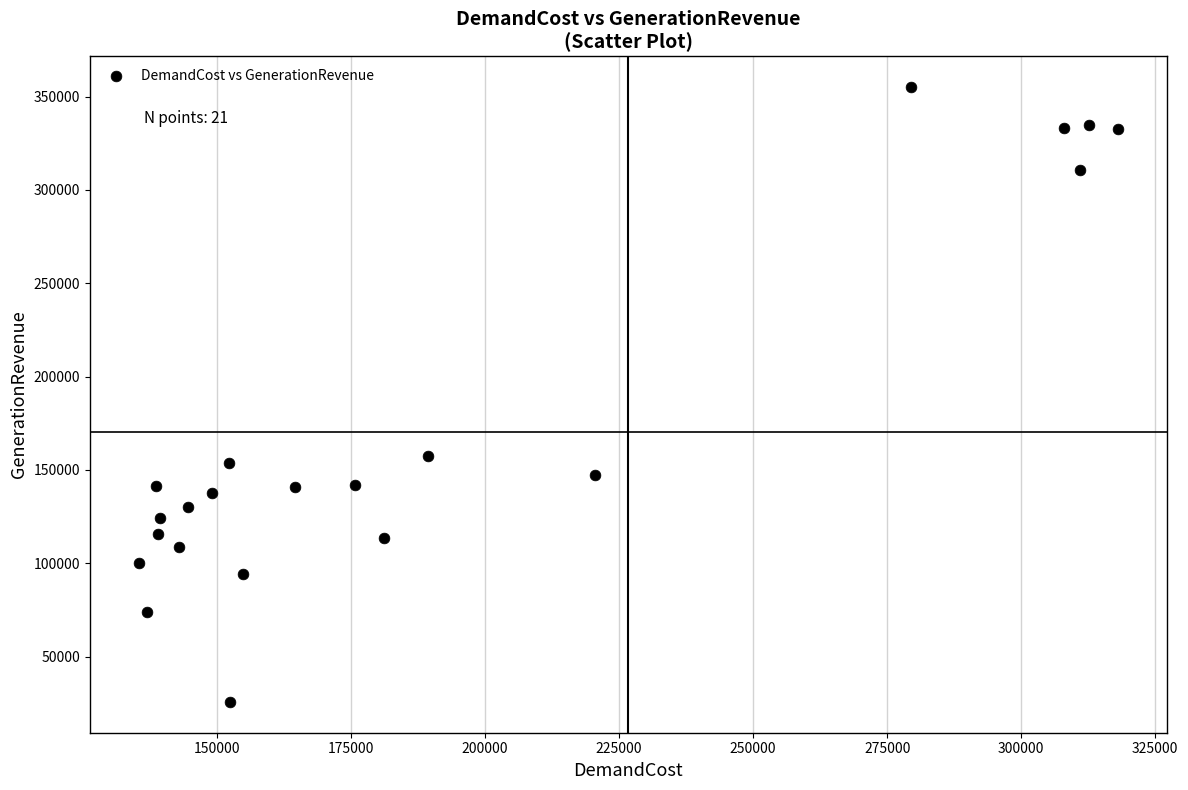

What is the range of Y values (max minus min)?

329493.0